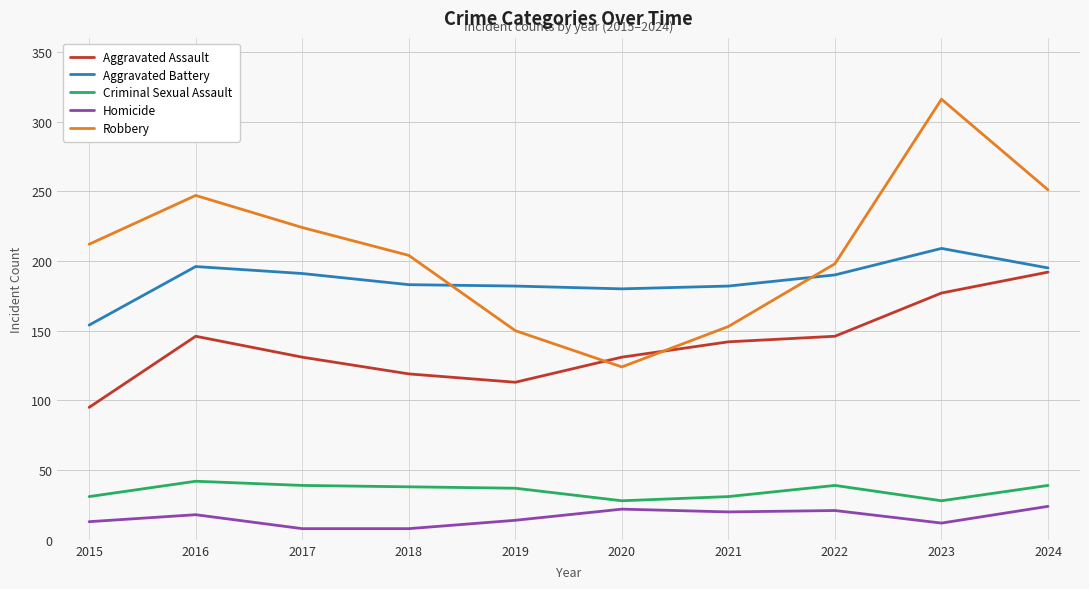

Where do Aggravated Assault and Robbery first cross each other?

2019 and 2020